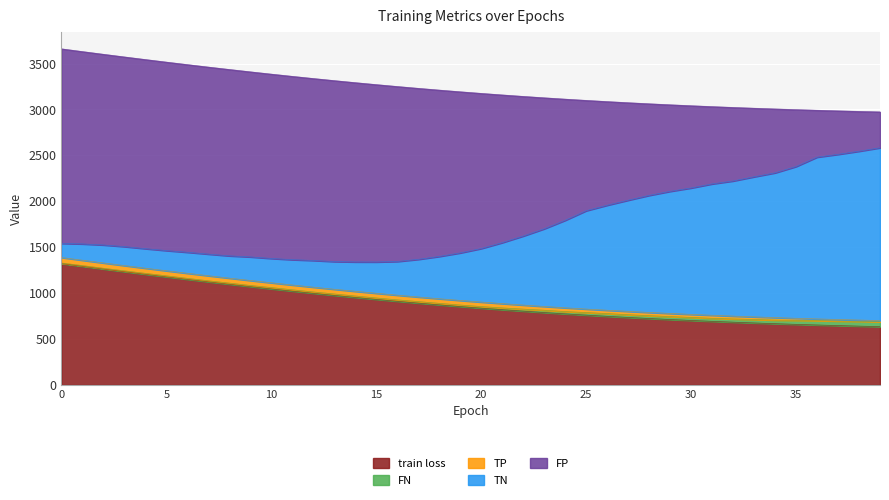

What is the maximum value for train loss?

1321.7